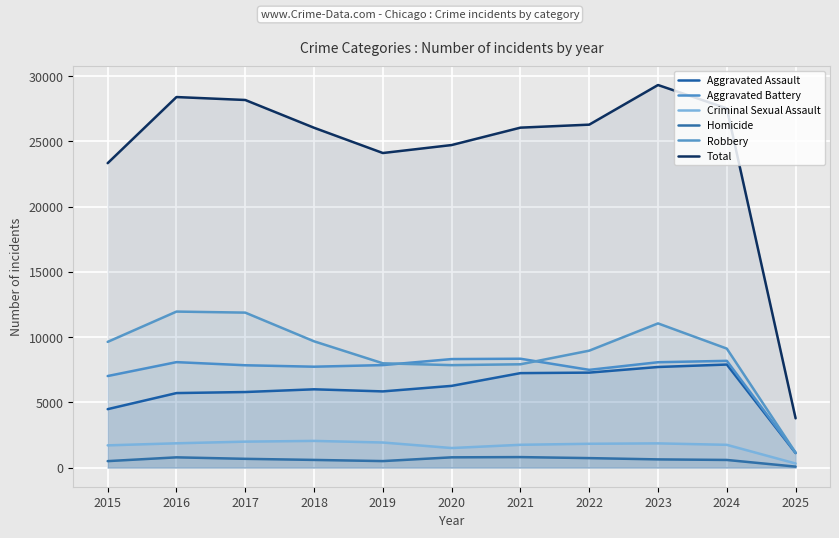

The value of Total at 2015 is 41230. True or false?

False